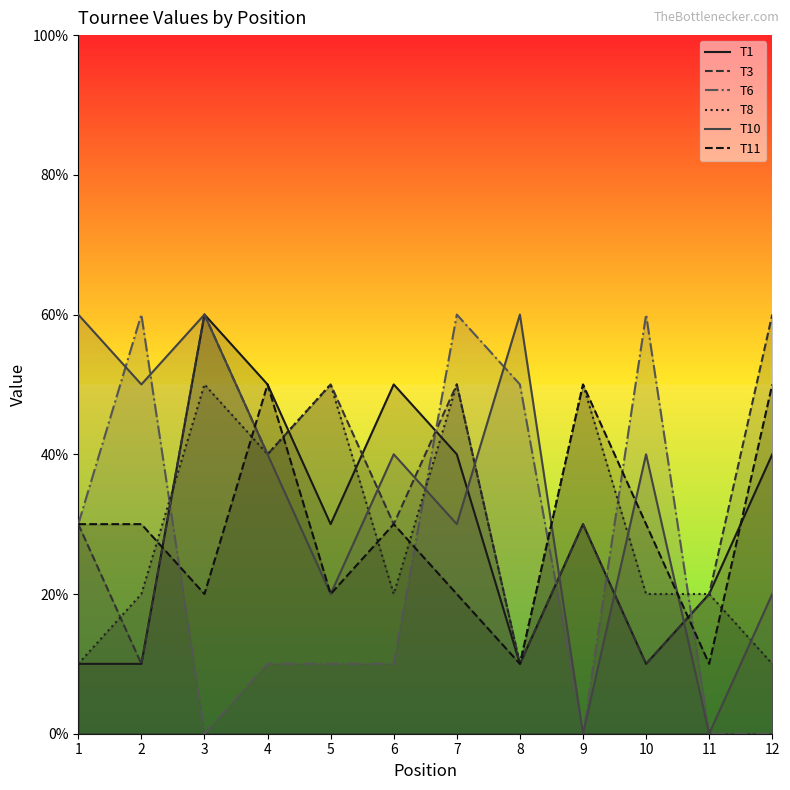

How many values in the T10 series exceed 40?

4